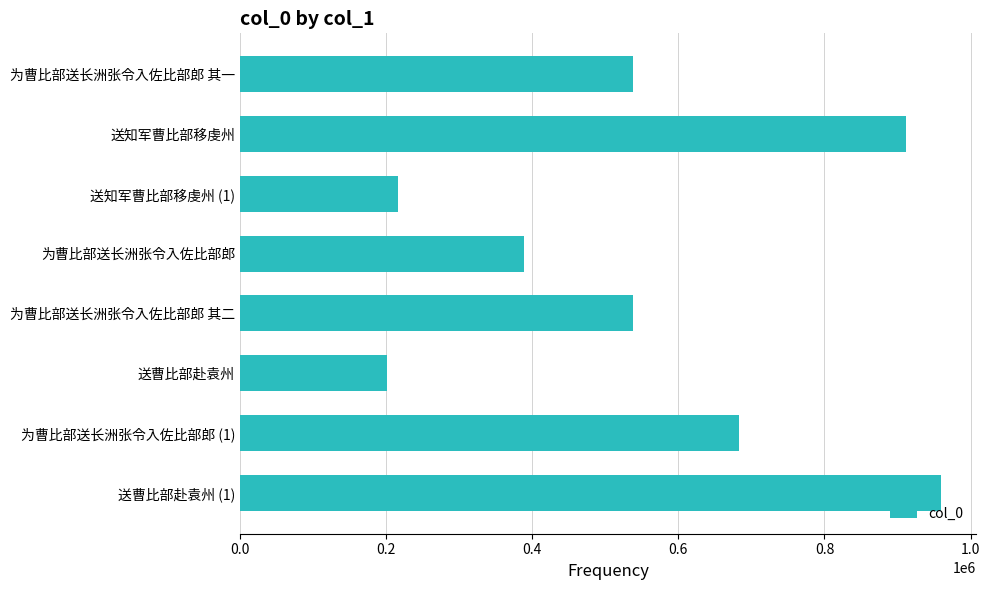

Approximately how many times larger is the value at 送知军曹比部移虔州 compared to 为曹比部送长洲张令入佐比部郎?

2.3